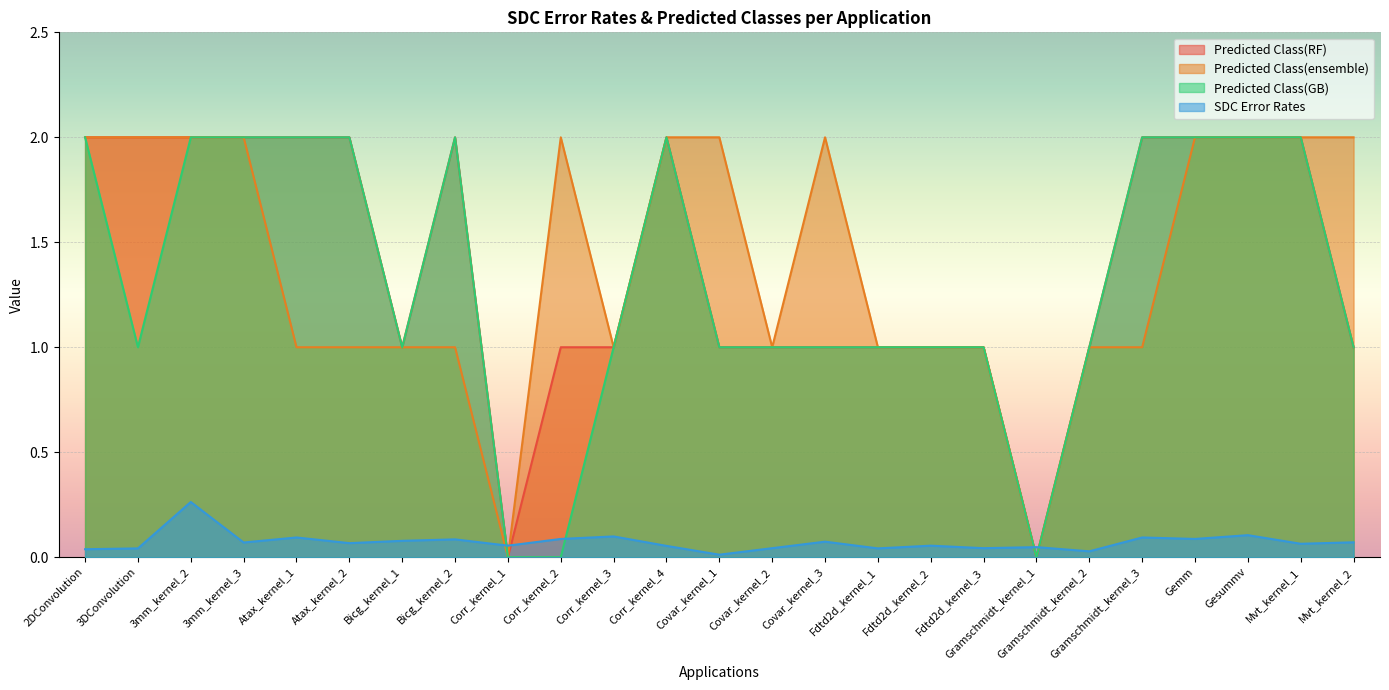

True or false: Predicted Class(GB) and Predicted Class(RF) intersect in this chart.

False